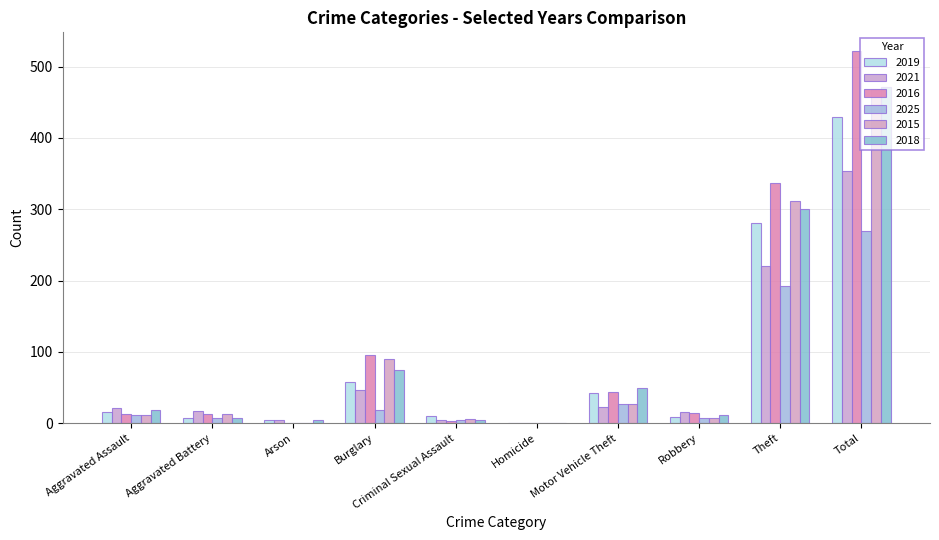

What is the maximum value shown in the chart?

522